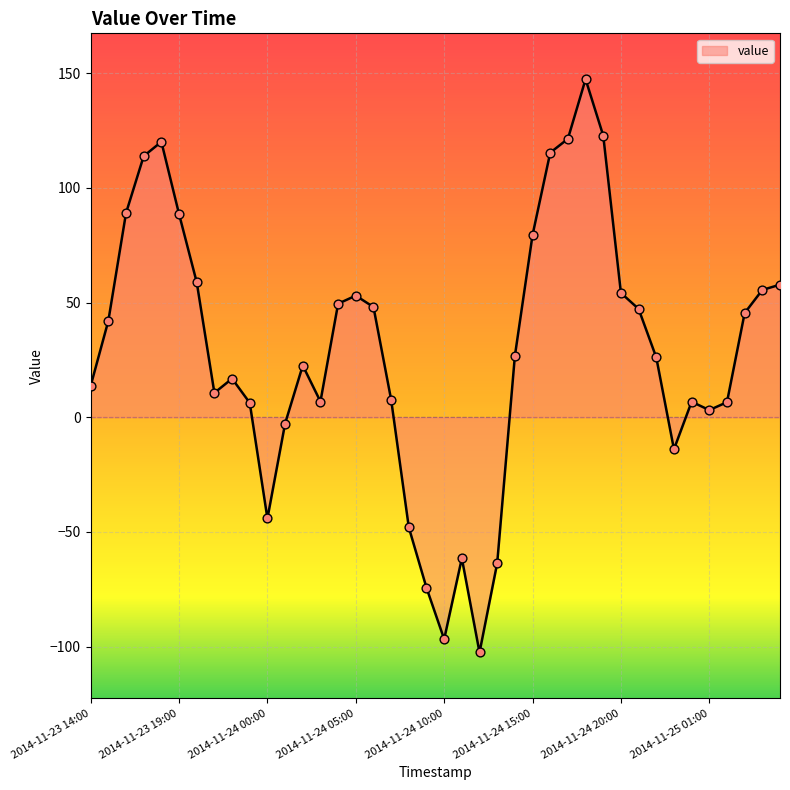

What is the difference between the maximum and minimum values?

249.9